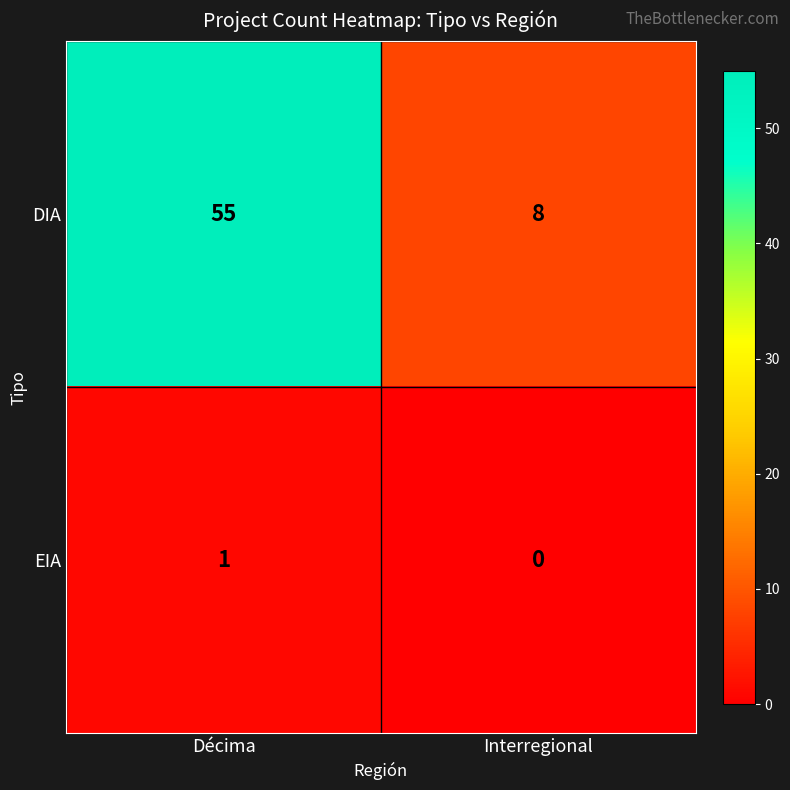

Is it true that DIA equals 16 at Décima?

False